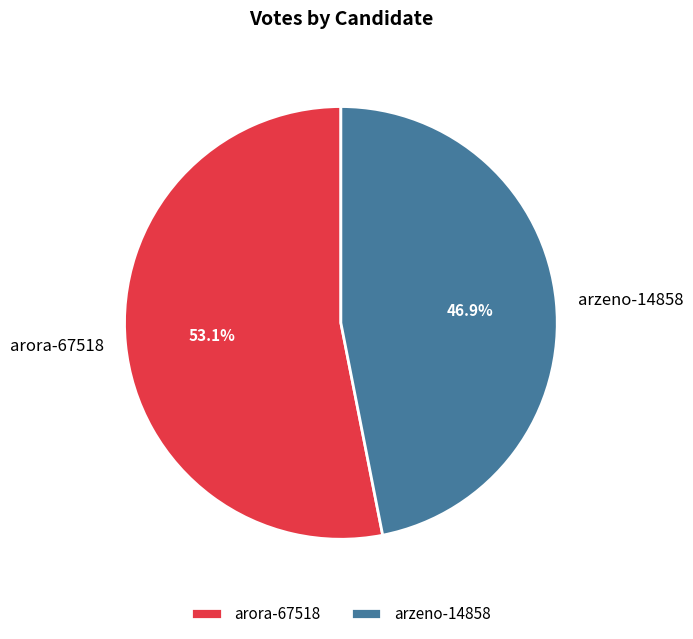

Which category has the smallest portion of the pie?

arzeno-14858